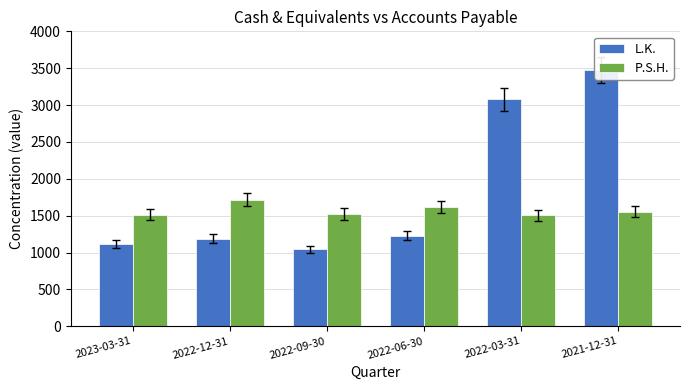

Which has a higher value, 2023-03-31 or 2021-12-31?

2021-12-31